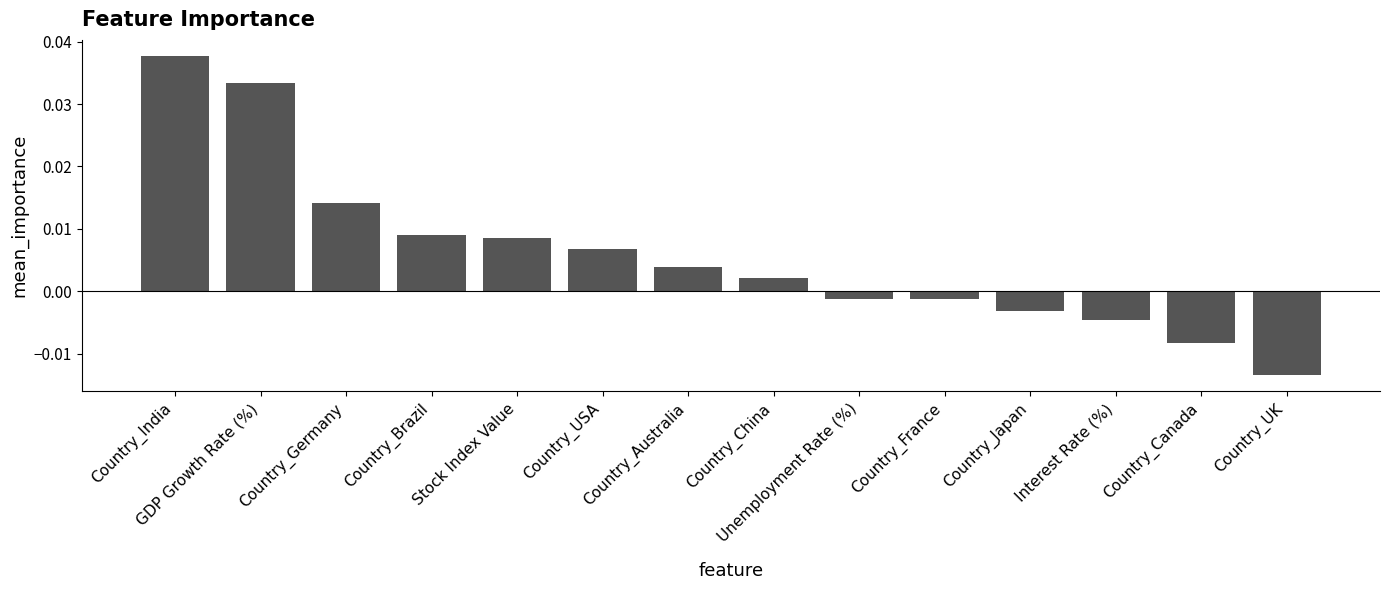

What position from the left is Country_China?

8